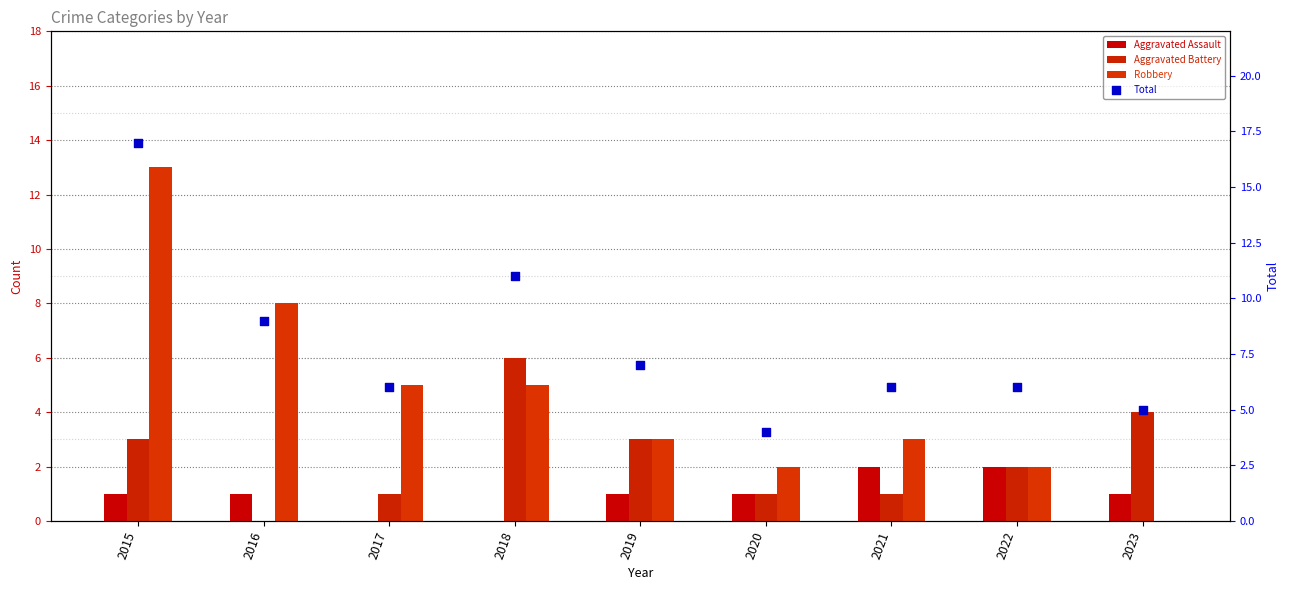

Is the value of Aggravated Battery at 2018 greater than the value of Total at 2018?

No